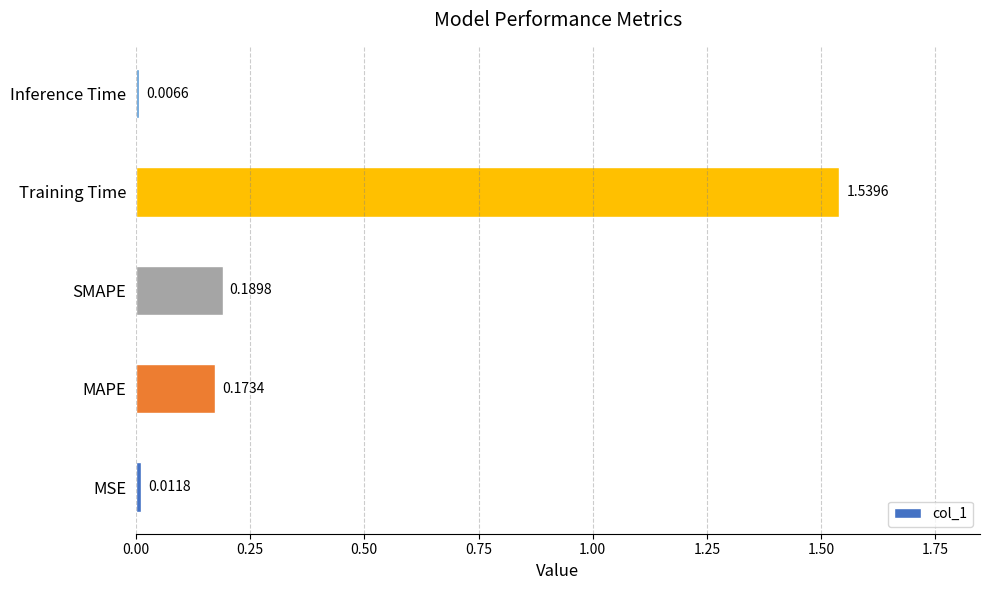

Rank the categories by value from lowest to highest.

Inference Time, MSE, MAPE, SMAPE, Training Time